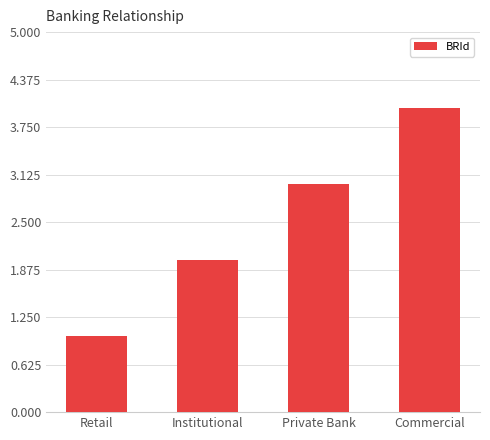

How many bars are there in total?

4